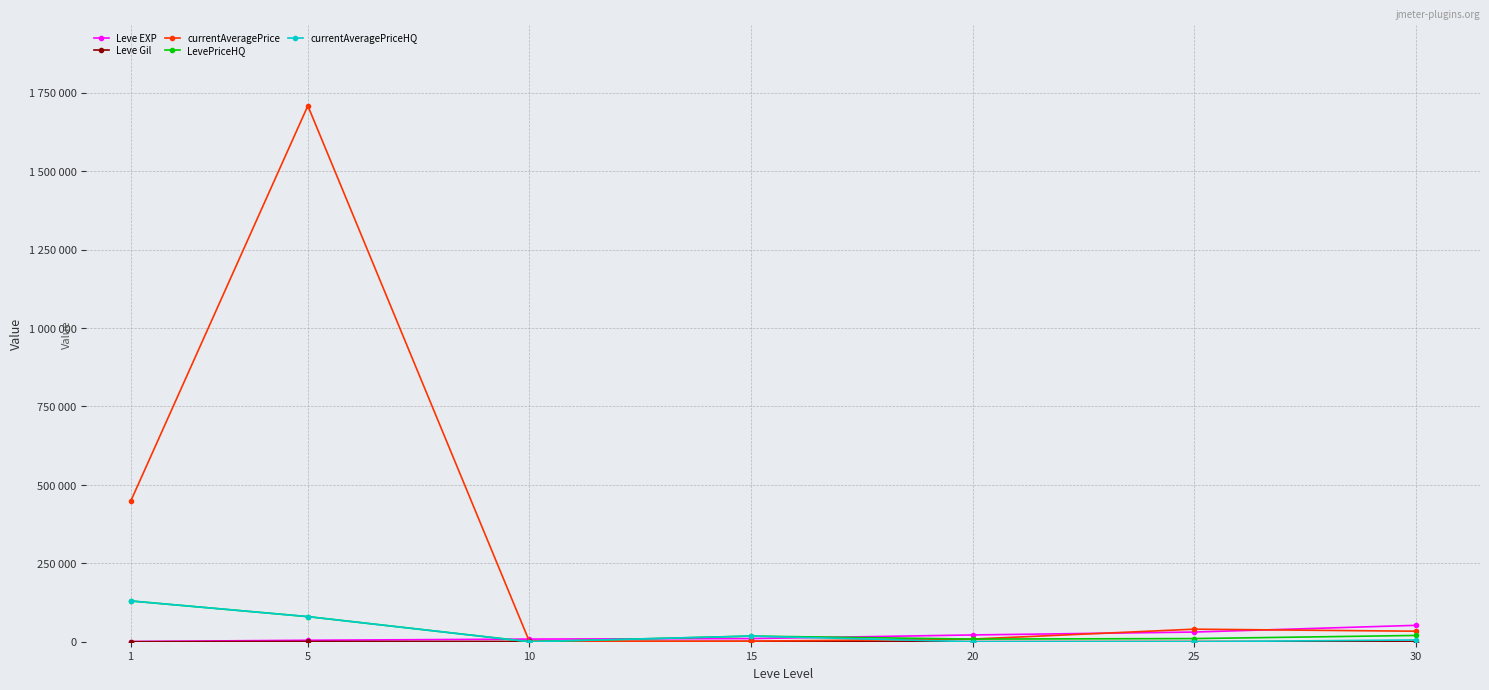

Is this an area chart (filled region under the line)?

No